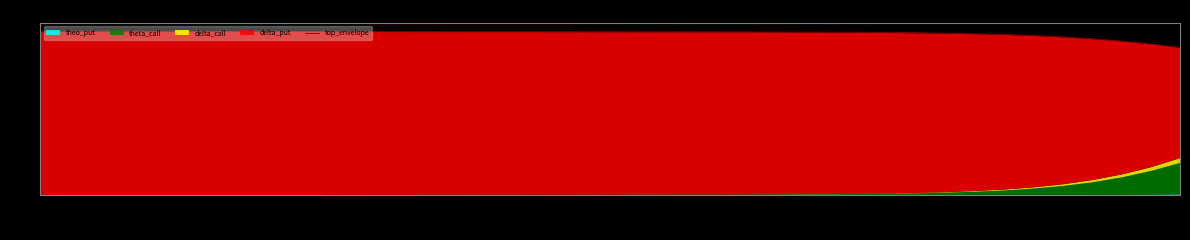

Between 28 and 27, which is larger?

27